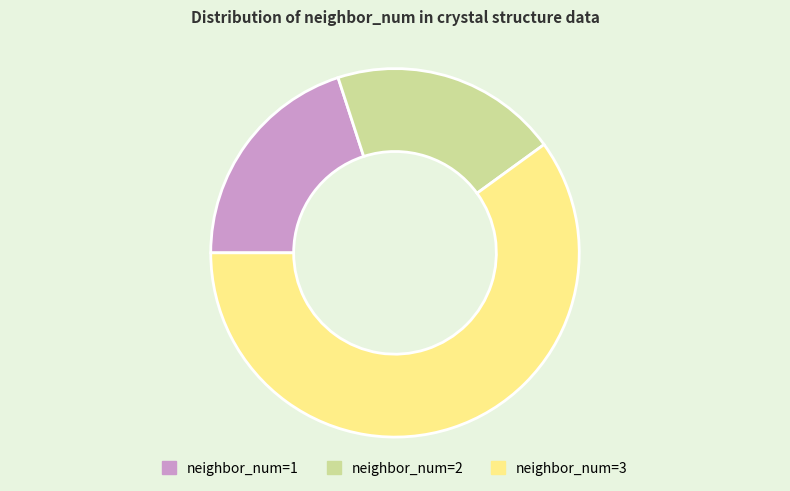

What is the largest slice in the pie chart?

neighbor_num=3